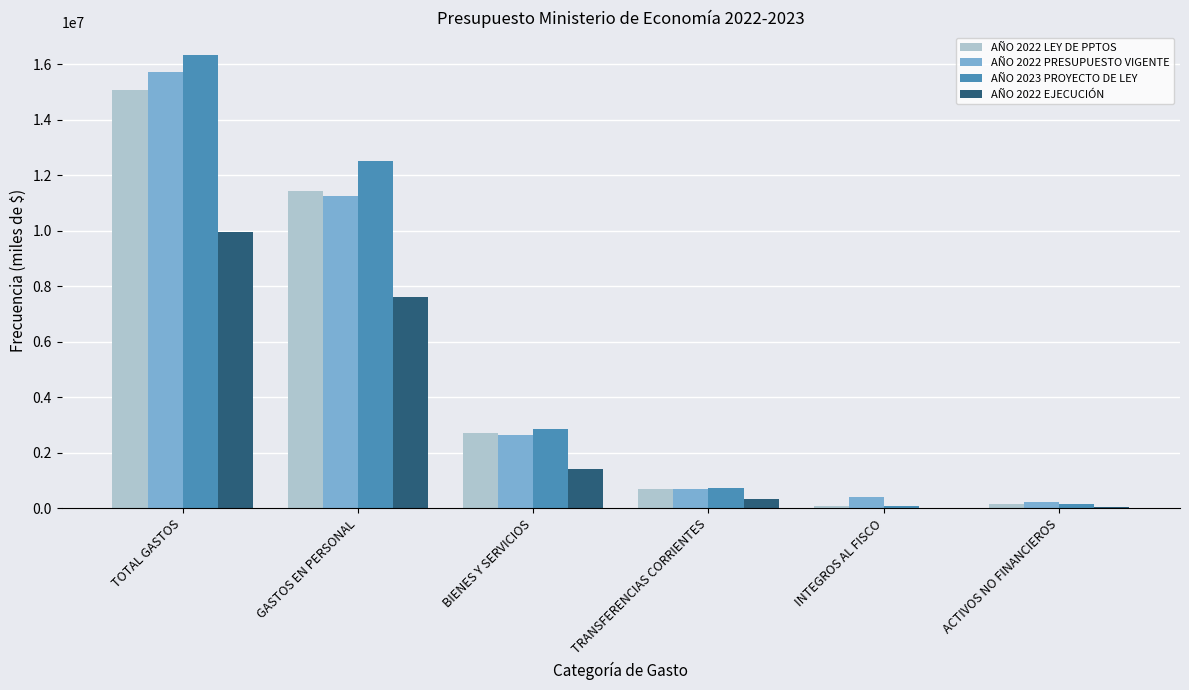

What is the difference between the AÑO 2022 LEY DE PPTOS values at TRANSFERENCIAS CORRIENTES and GASTOS EN PERSONAL?

10731958